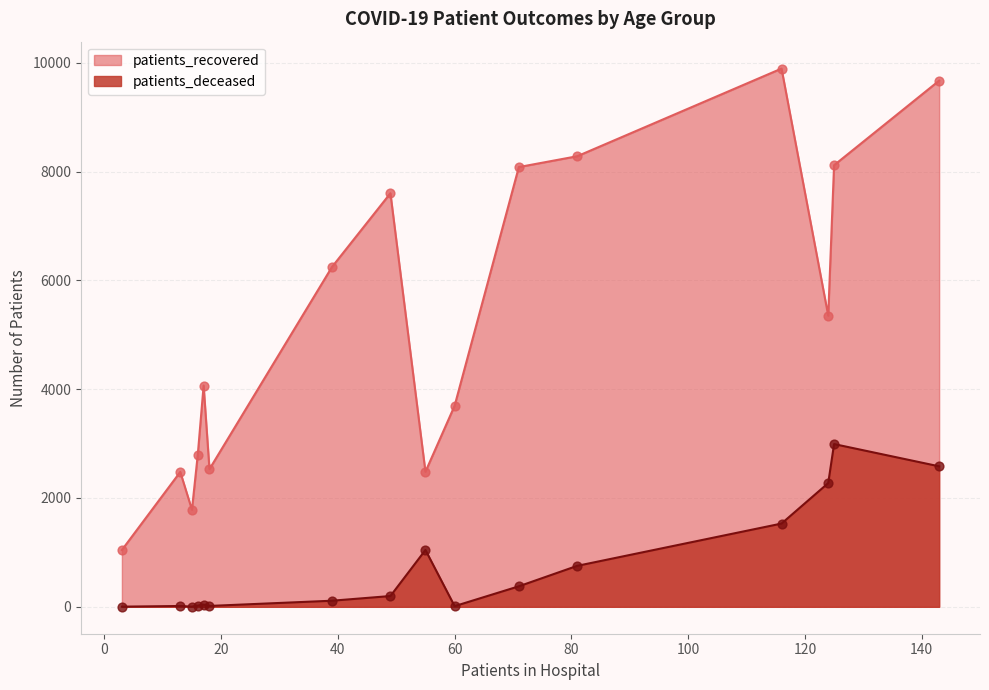

Which series has the largest Y range (max minus min)?

patients_recovered